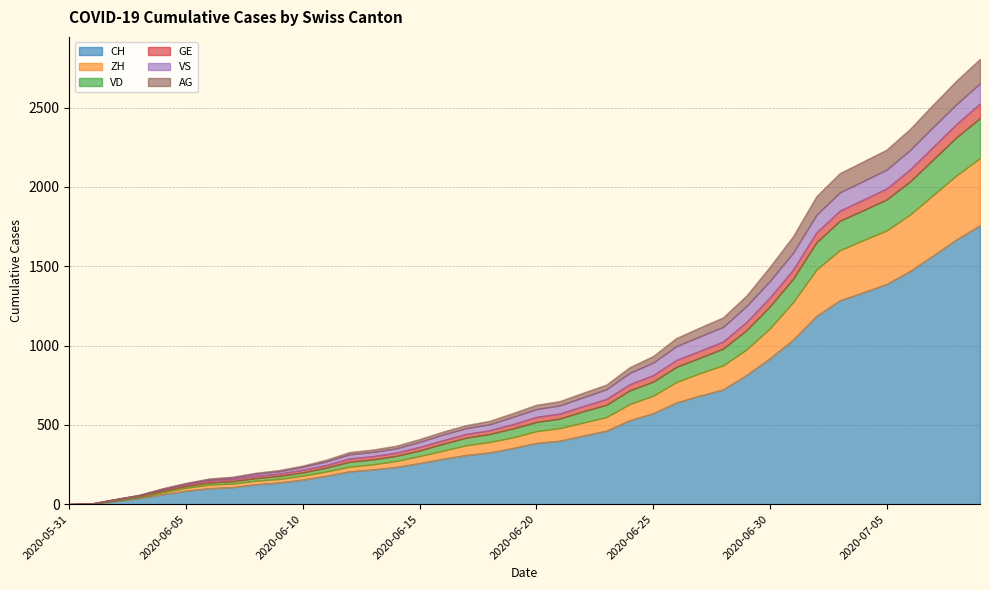

How many lines are shown in the chart?

6